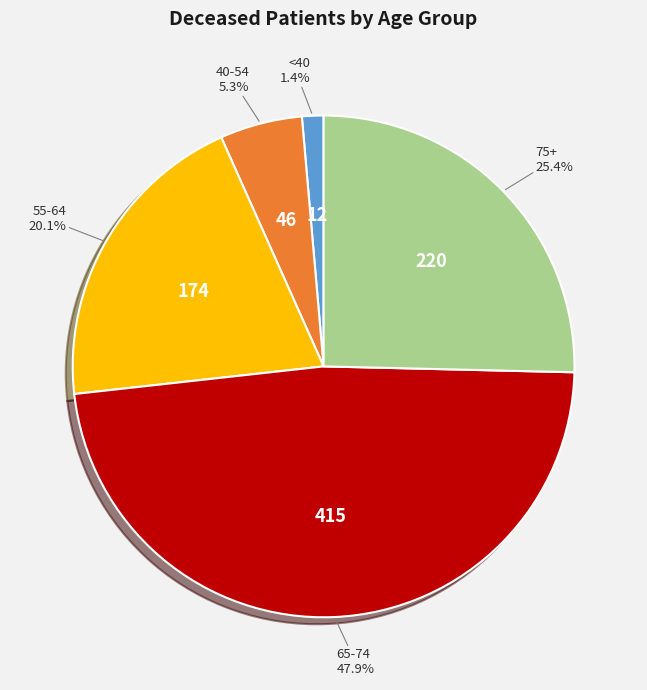

Between <40 and 55-64, which is larger?

55-64